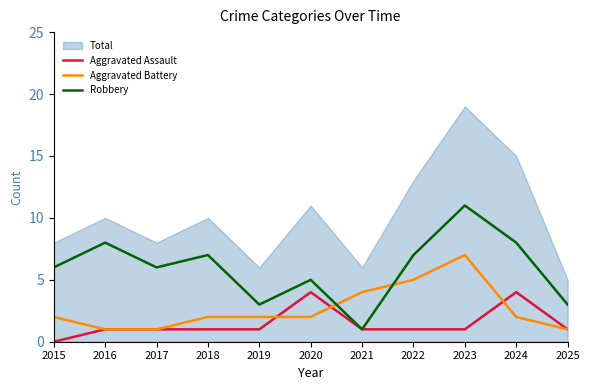

At which category does the chart reach its minimum across all series?

2015